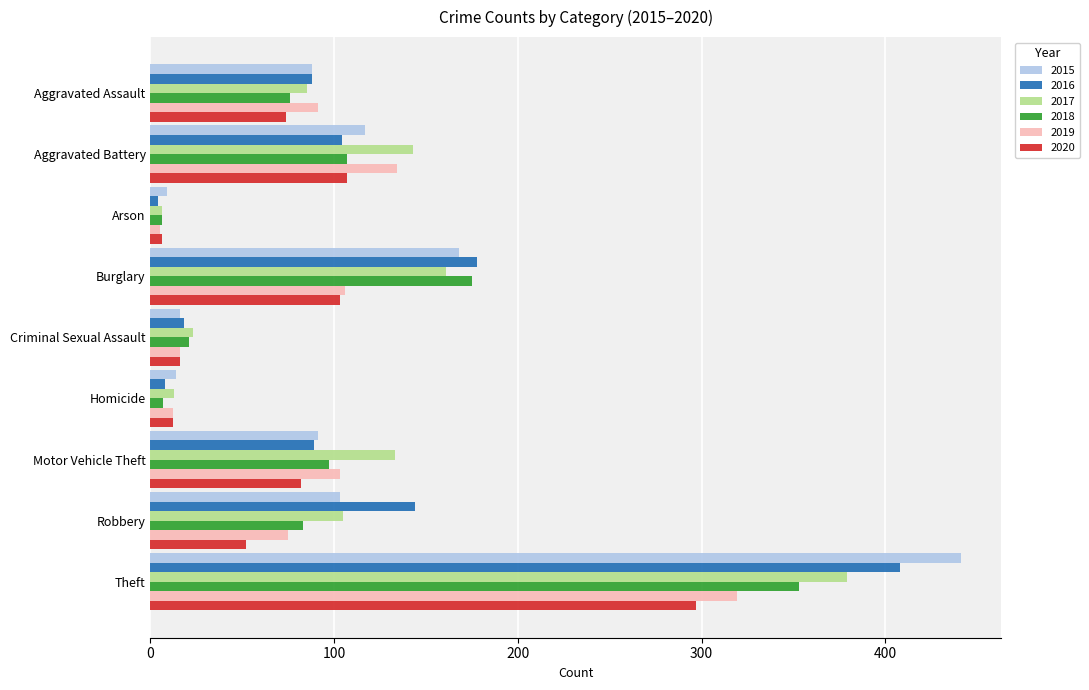

The 2018 series shows 175 at Burglary. True or false?

True